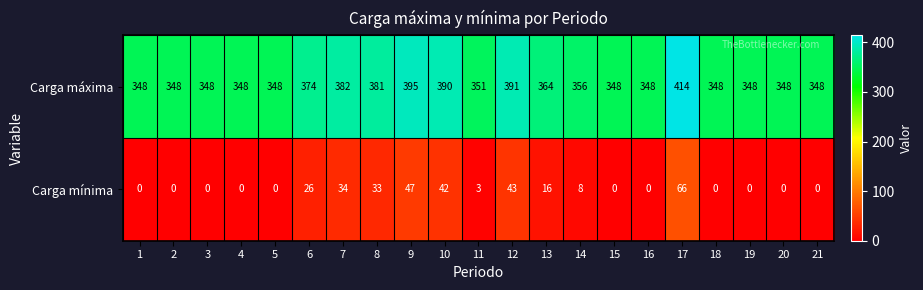

True or false: Carga mínima has a value of 34 at 2.

False